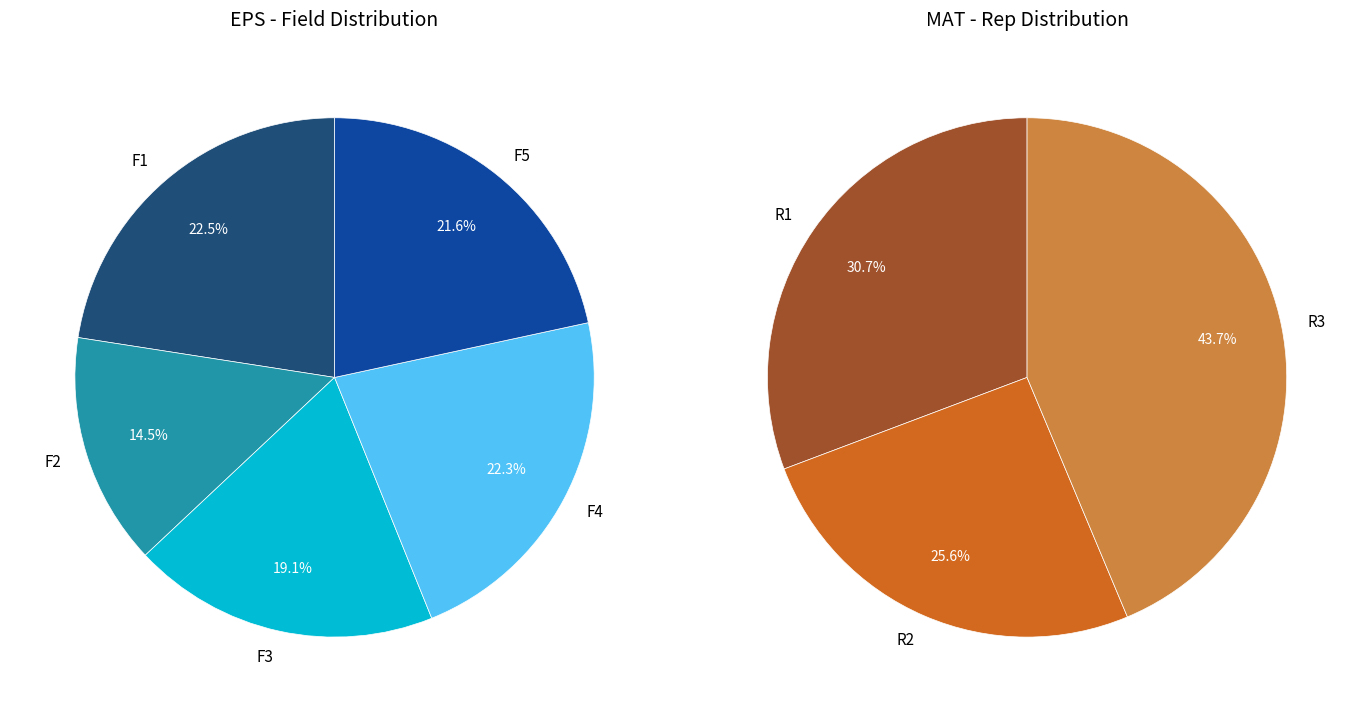

What is the change in value from EPS to MAT?

+22